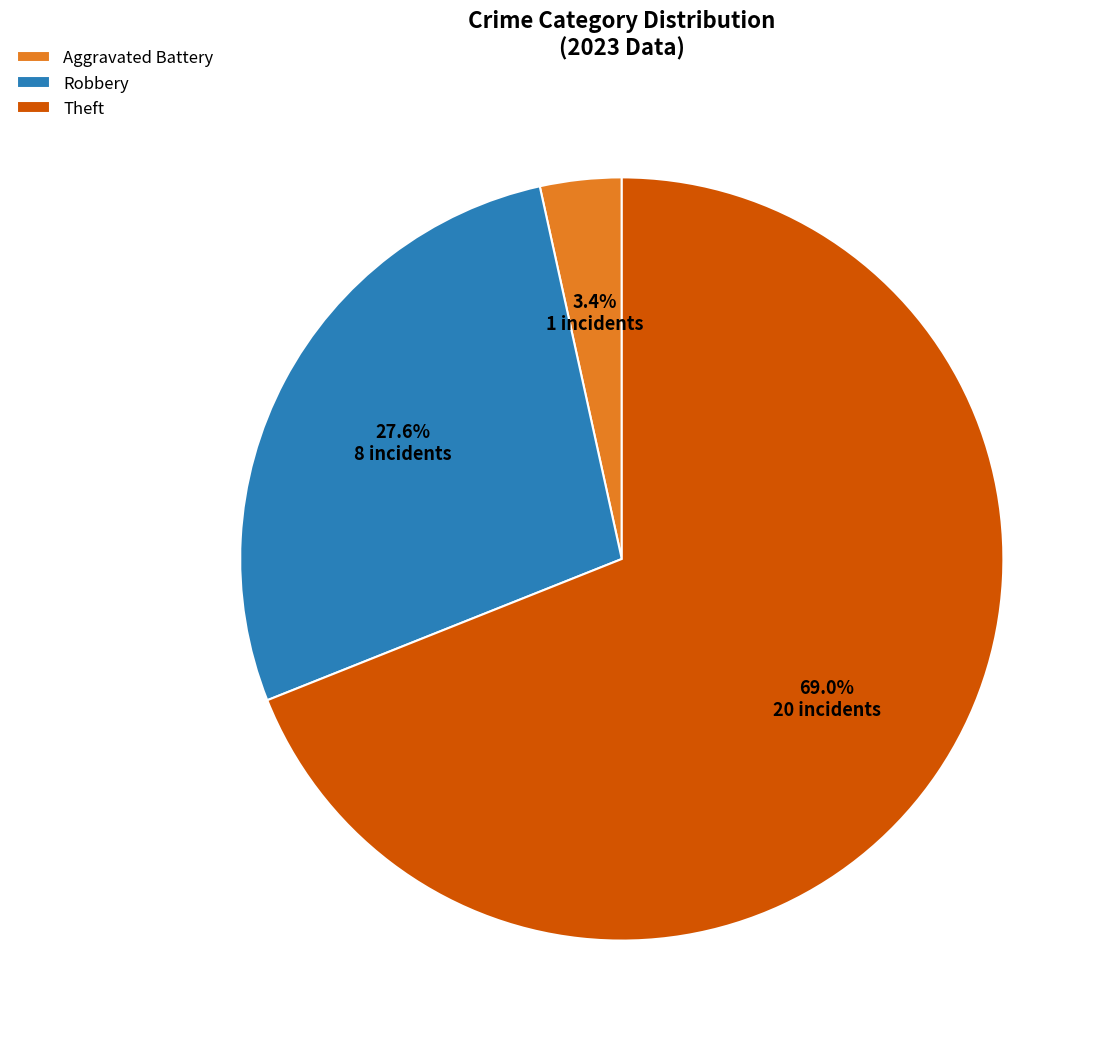

What percentage is NOT represented by Aggravated Battery?

96.6%